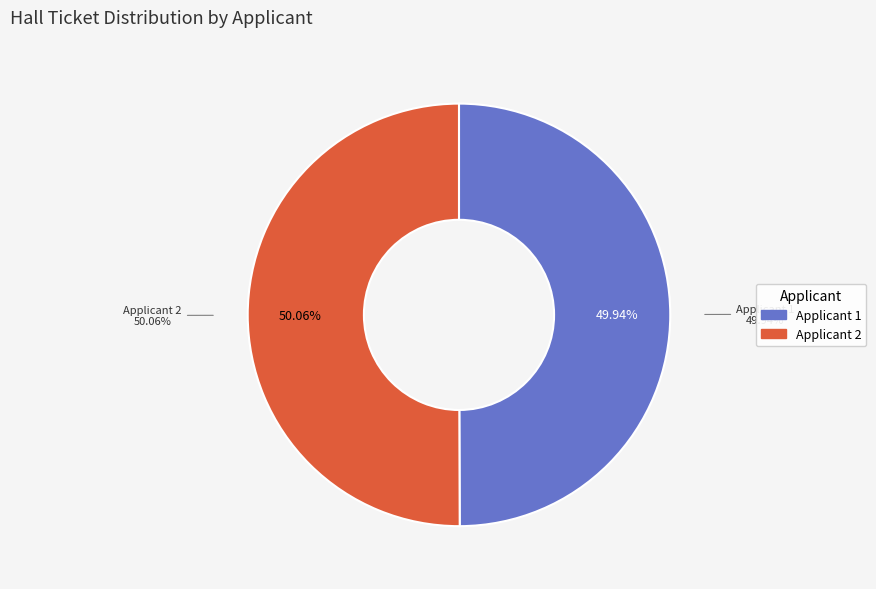

How many segments does this pie chart have?

2